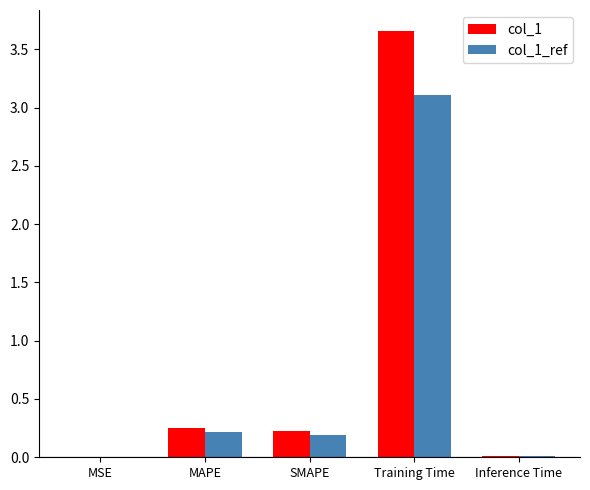

The col_1_ref series shows 0.2 at MAPE. True or false?

True